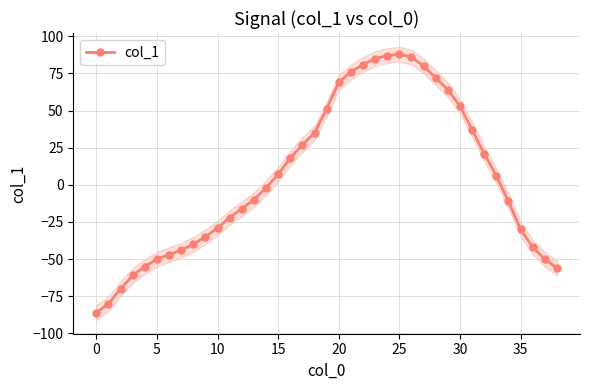

How many data points are above -2?

19